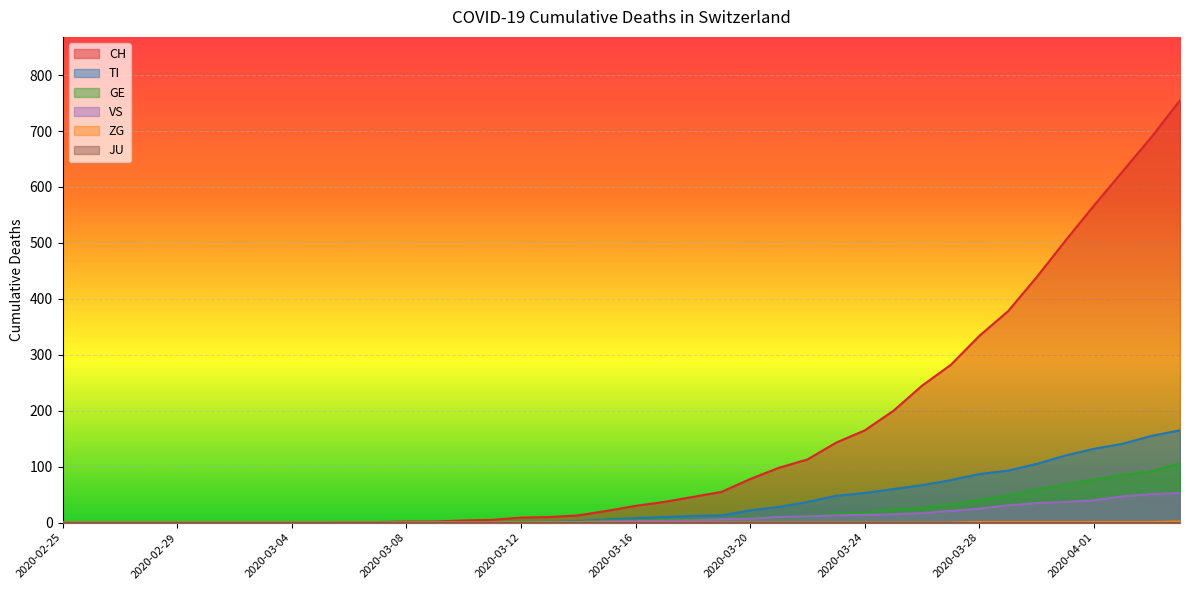

Which series has the largest total across all categories?

CH